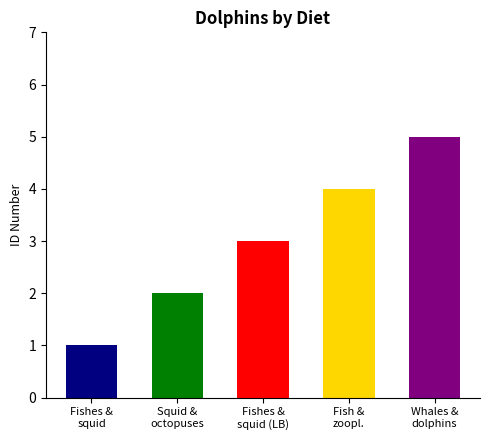

Reading right to left, what are all the values shown in this chart?

Whales, dolphins, seals=5	Fish and zooplankton=4	Fishes and squid (long-beaked)=3	Squid, octopuses and fishes=2	Fishes and squid=1